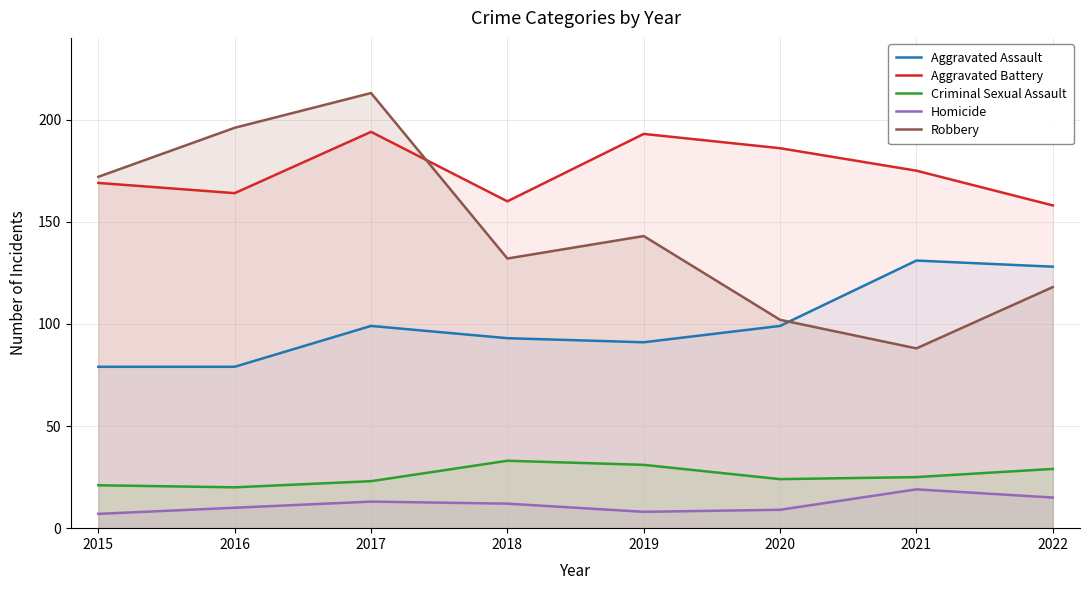

What are all the series names shown in the legend?

Aggravated Assault, Aggravated Battery, Criminal Sexual Assault, Homicide, Robbery